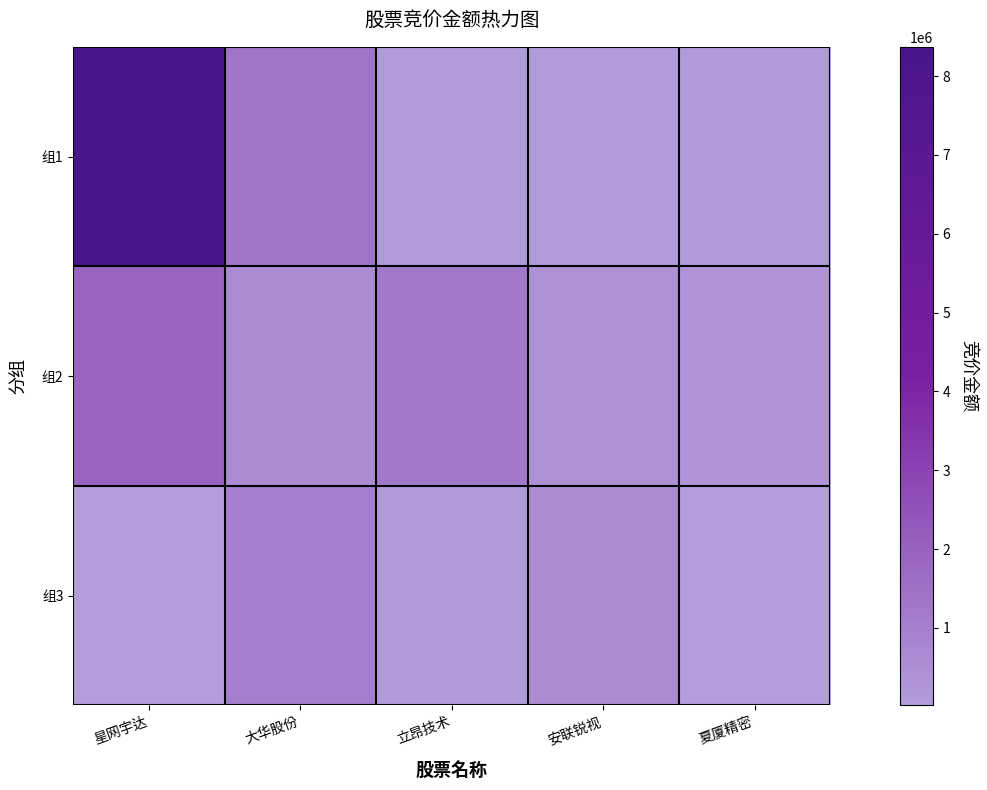

At how many categories does at least one series exceed 7238153?

1